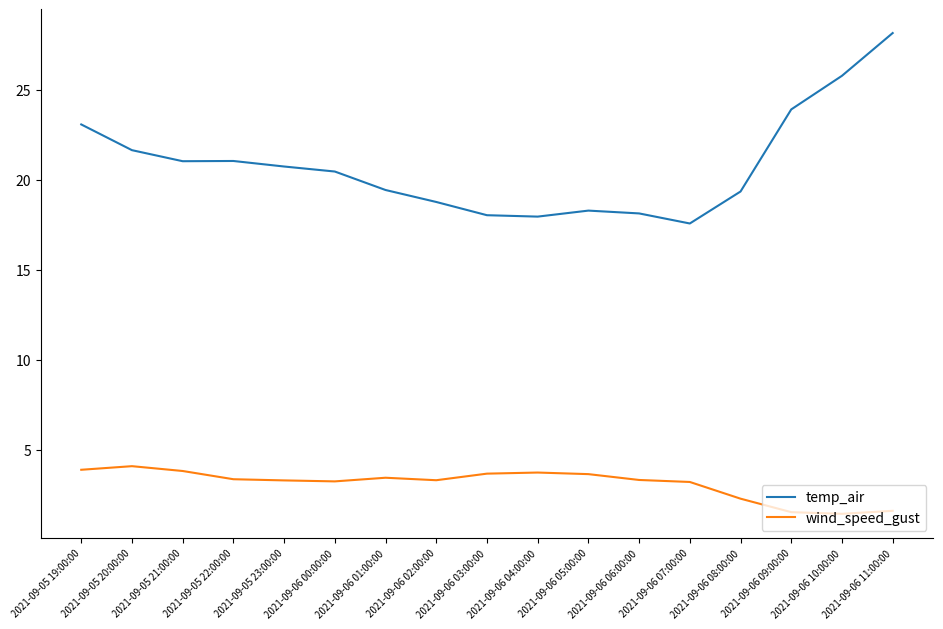

What is the difference between the second highest and minimum values in the wind_speed_gust series?

2.4